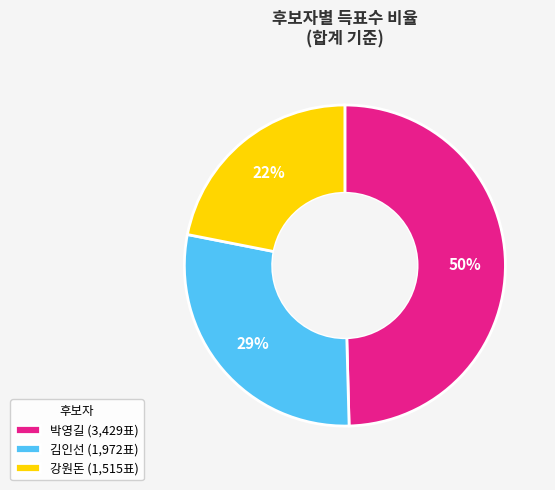

To the nearest percent, what percentage of the pie is 강원돈 (1,515표)?

22%